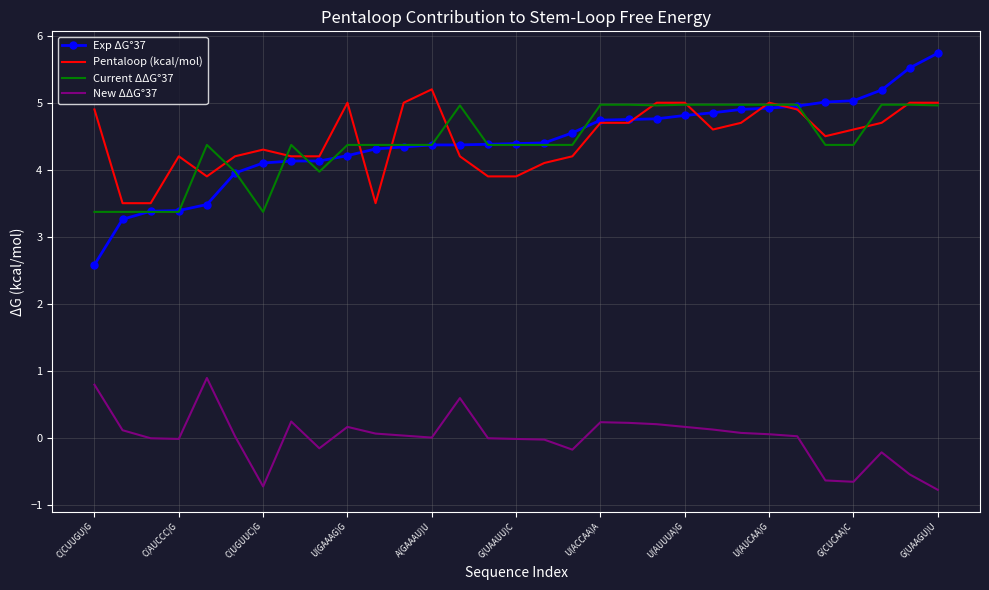

True or false: Current ΔΔG°37 and New ΔΔG°37 cross at least once.

False